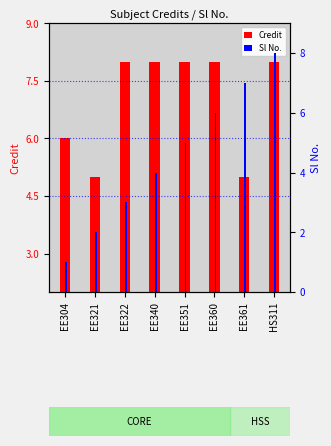

What is the difference between the Sl No. values at EE360 and EE340?

2